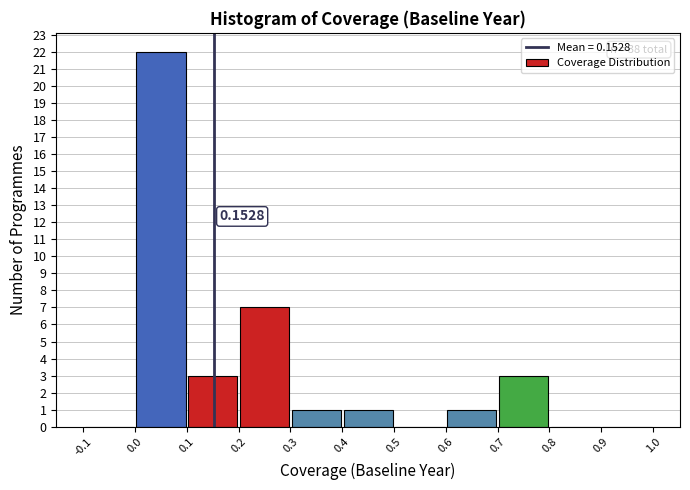

Which range on the x-axis has the tallest bar?

0.0 to 0.1